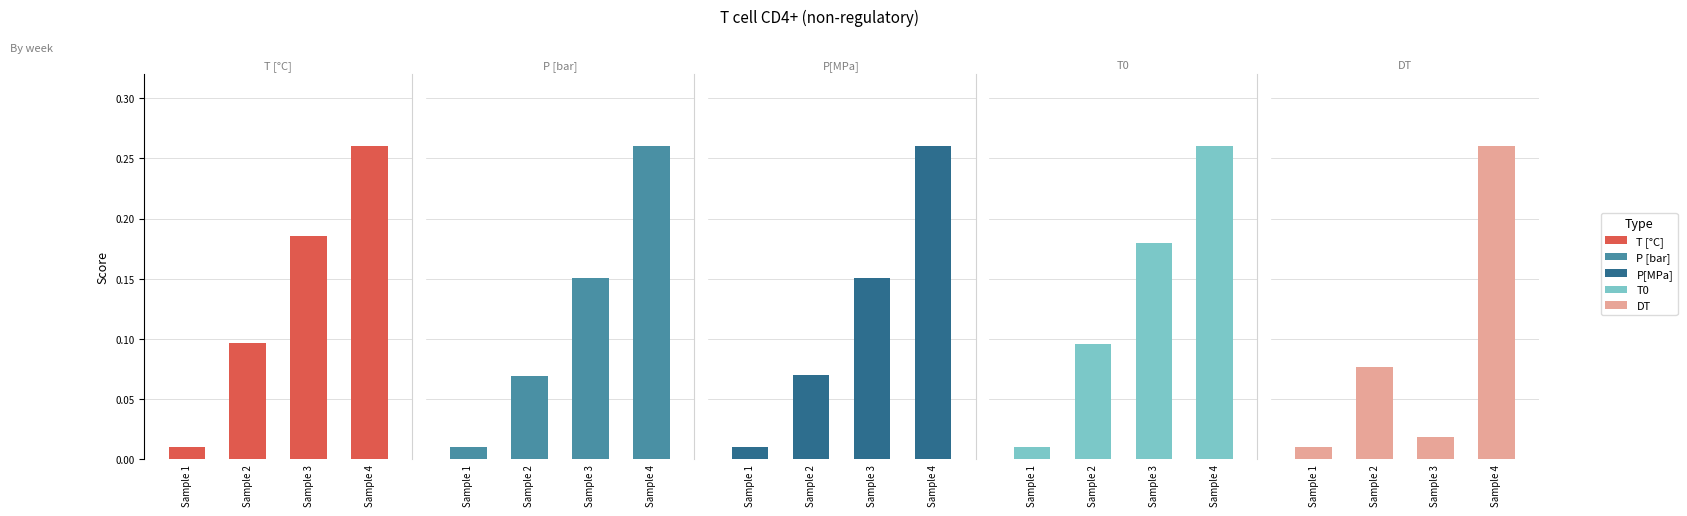

Rank the categories by T [°C] value from highest to lowest.

Sample 4, Sample 3, Sample 2, Sample 1